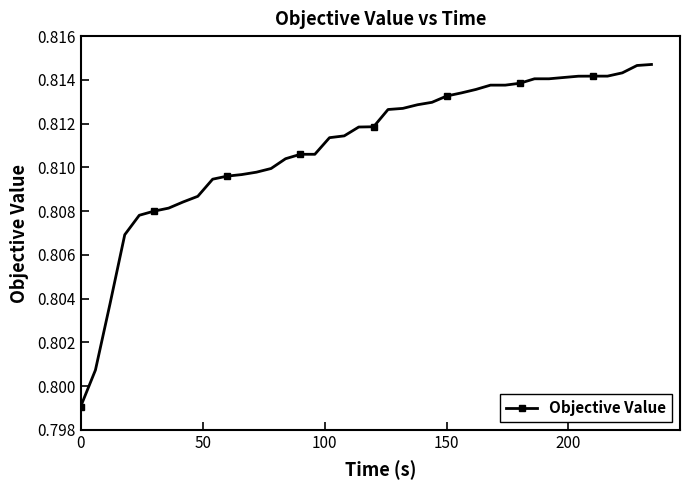

What is the sum of all values?

32.4